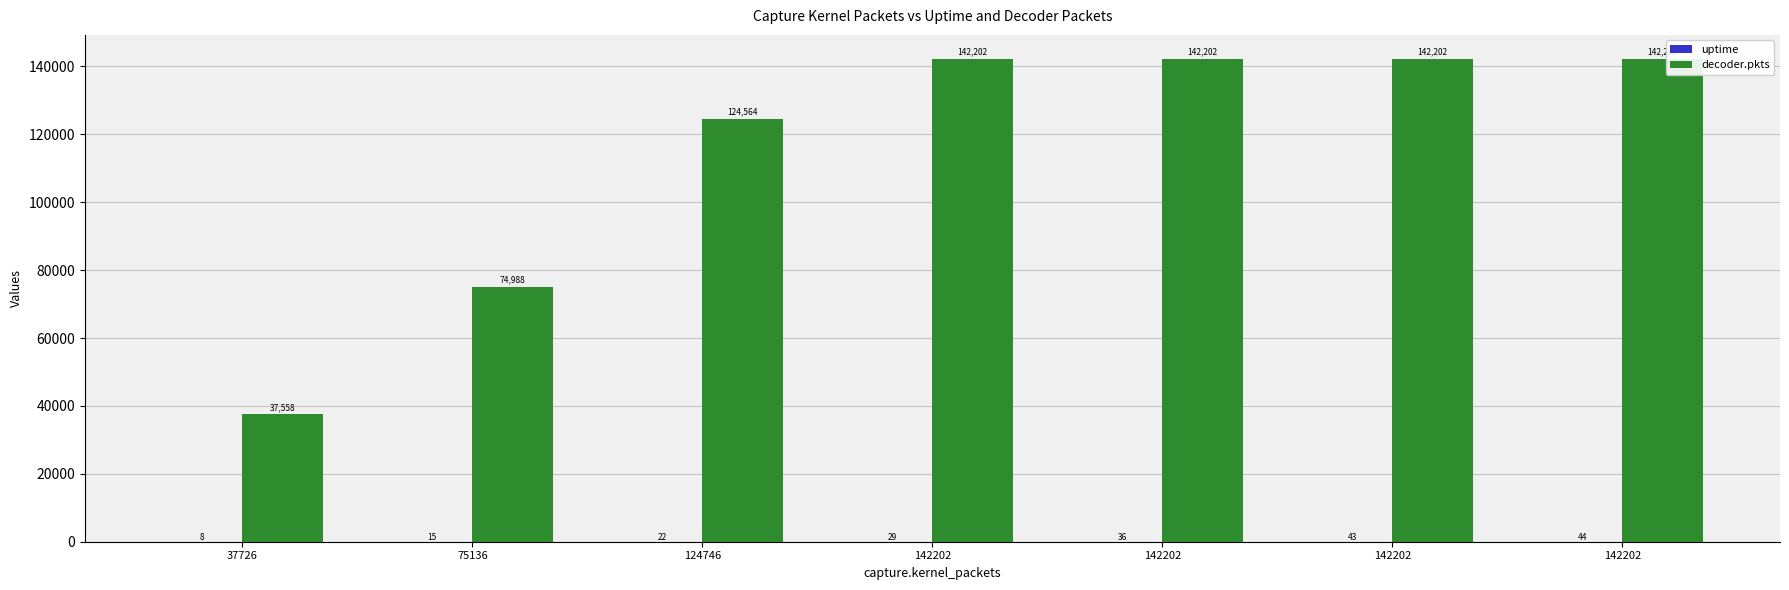

How many series are shown in this chart?

2